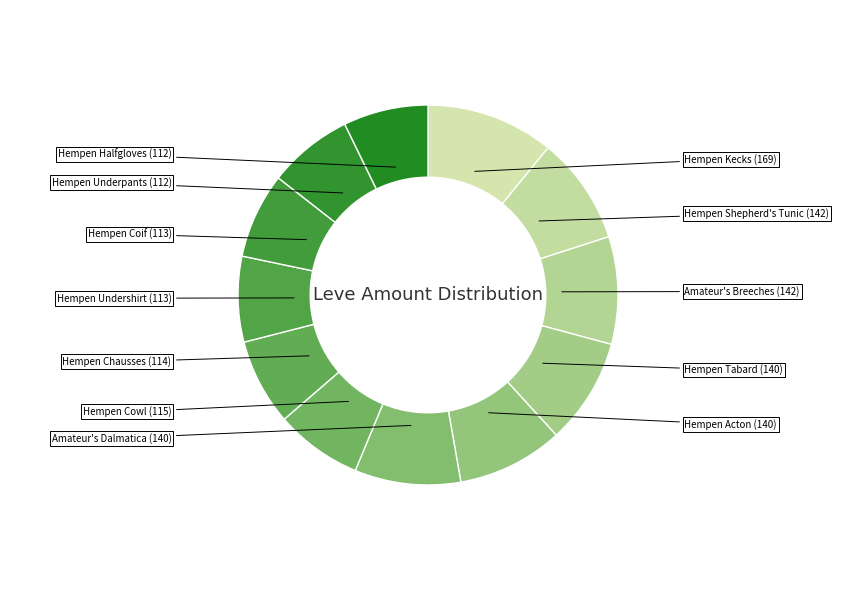

Which category has the smallest portion of the pie?

Hempen Underpants